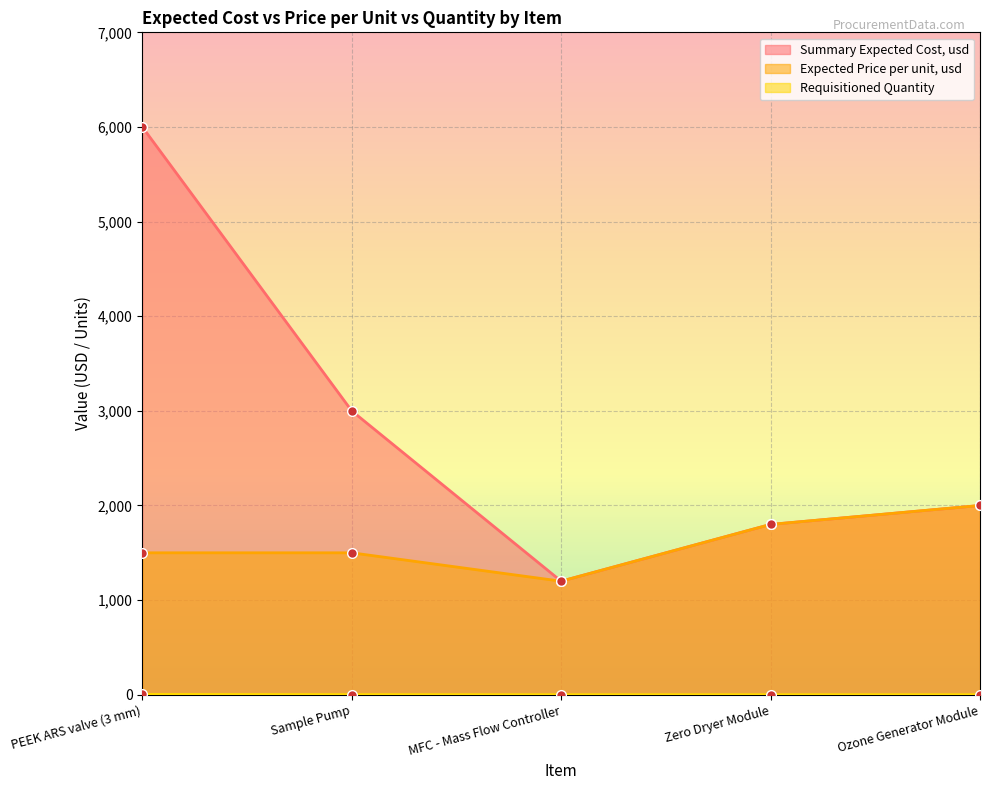

What is the smallest value displayed?

1